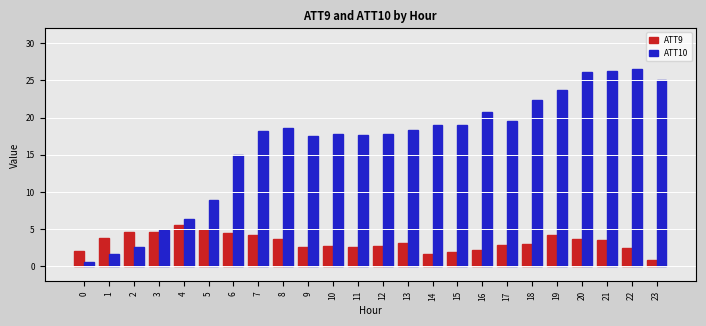

What are all the series names shown in the legend?

ATT9, ATT10